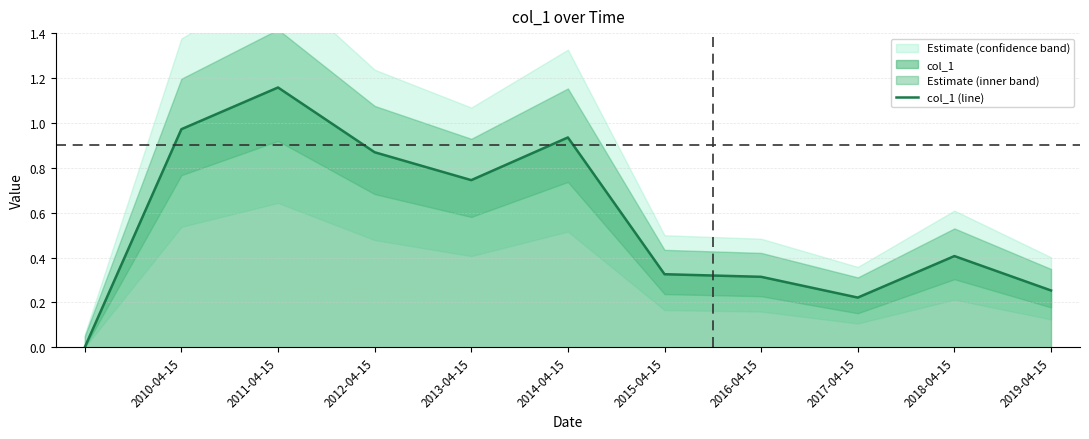

True or false: col_1 (line) has a value of 0.4 at 2018-04-15.

True